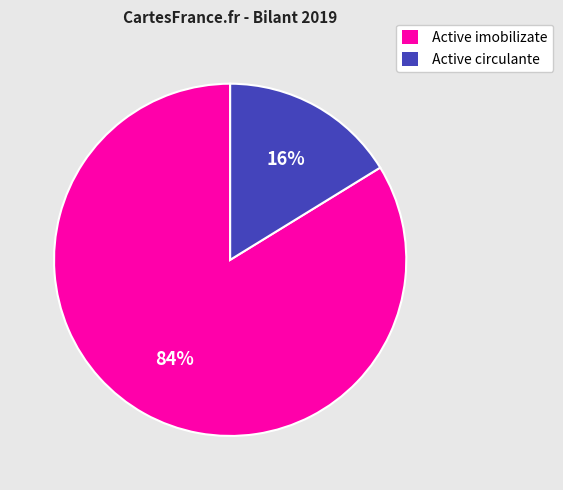

What percentage is the Active circulante slice, to the nearest percent?

16%